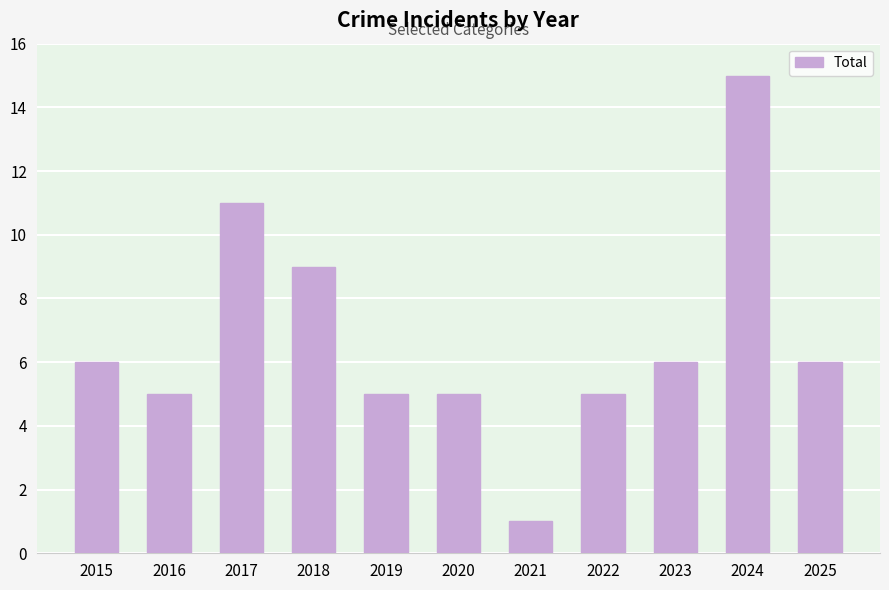

Which category has the lowest value across all series?

2021